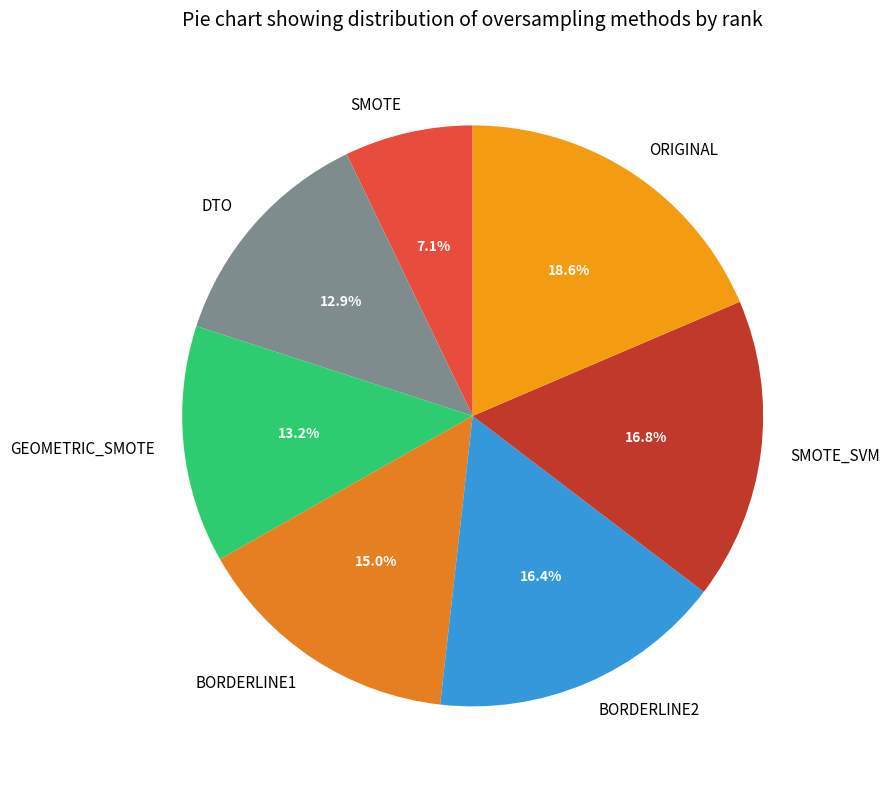

Approximately how many times larger is the value at BORDERLINE2 compared to ORIGINAL?

0.9